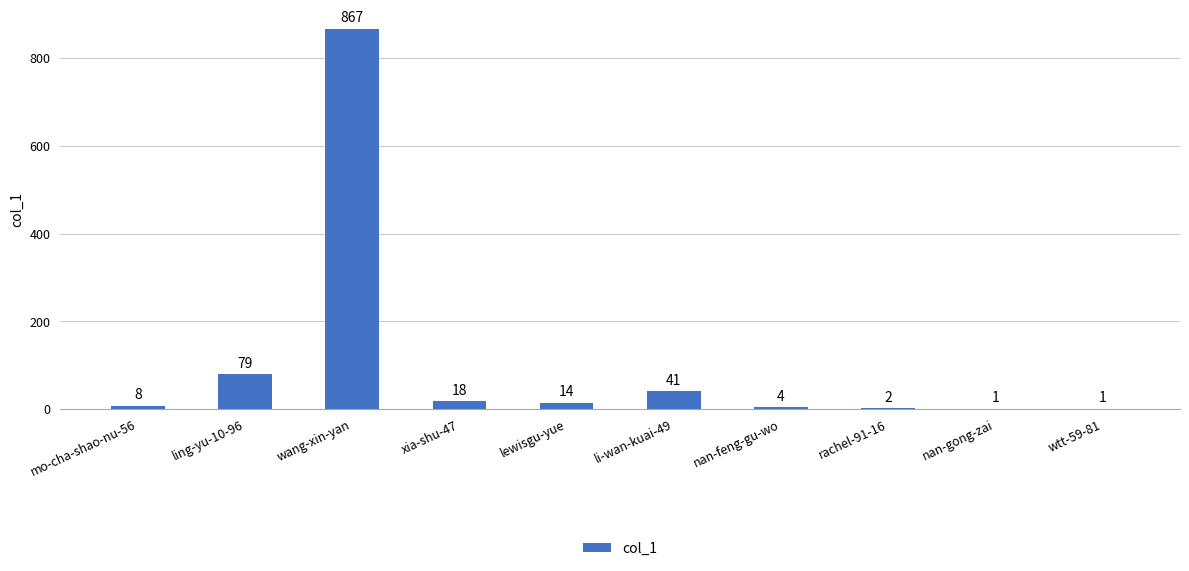

Count the number of categories in the chart.

10